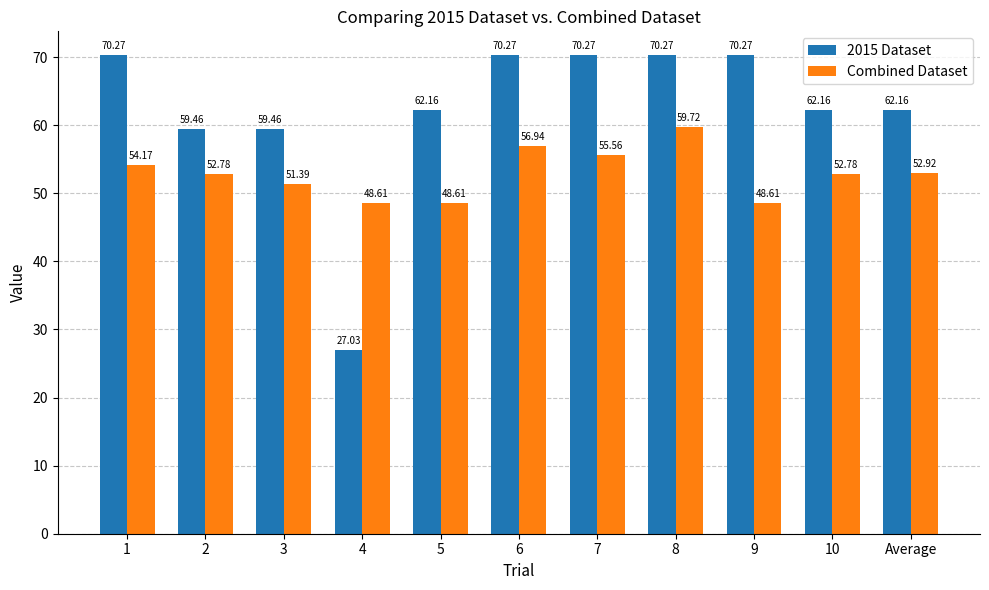

Which series has the largest total across all categories?

2015 Dataset